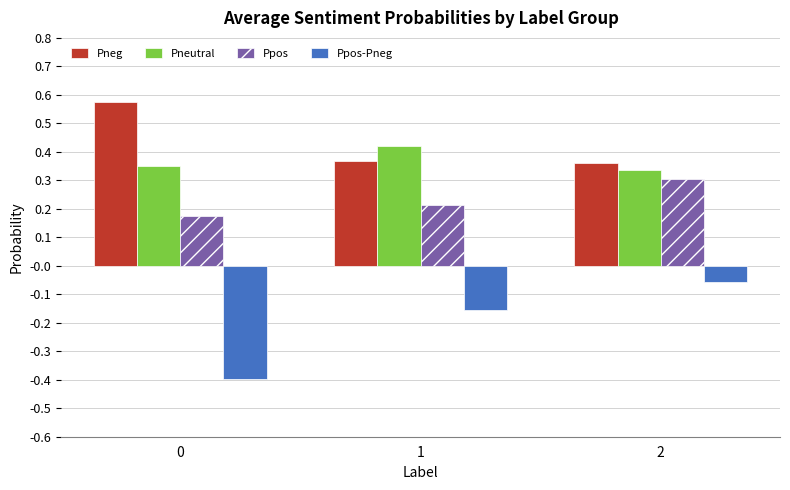

Rank the categories by Ppos-Pneg value from lowest to highest.

0, 1, 2